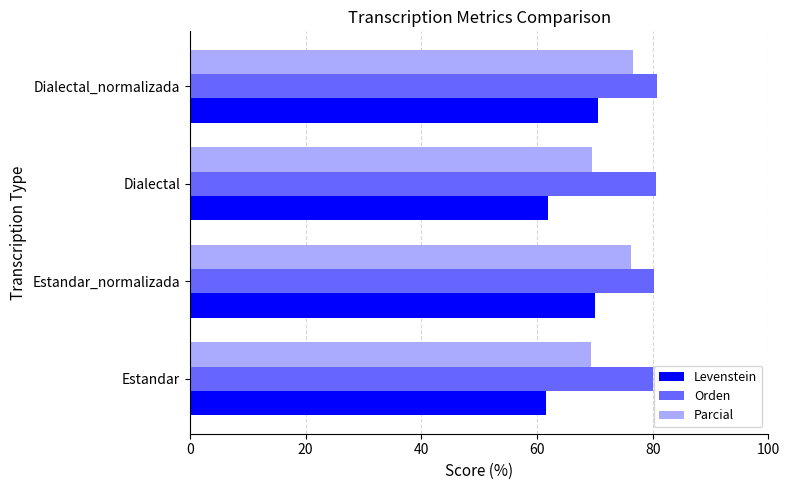

True or false: Parcial has a value of 117.9 at Estandar_normalizada.

False